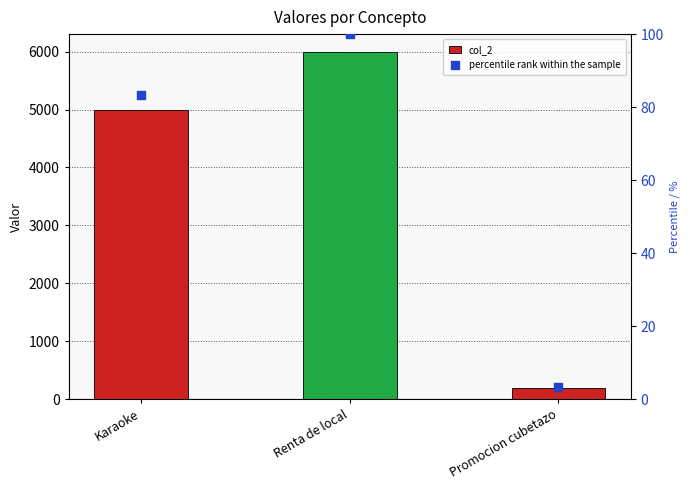

Which series contains the highest Y value?

col_2